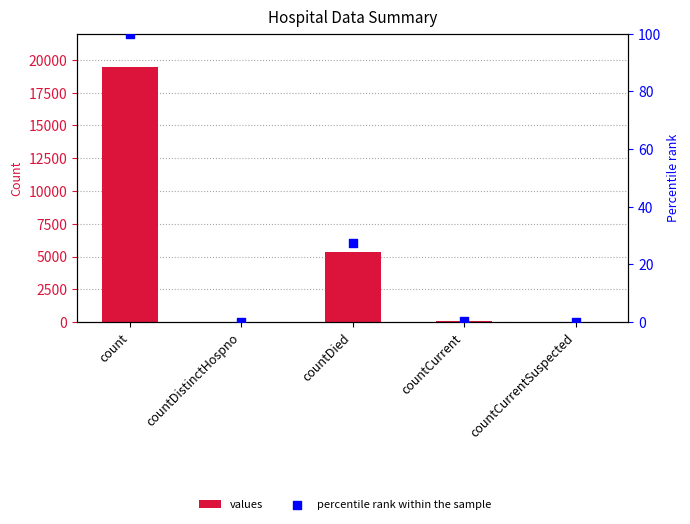

At which category is the sum across all series the highest?

count